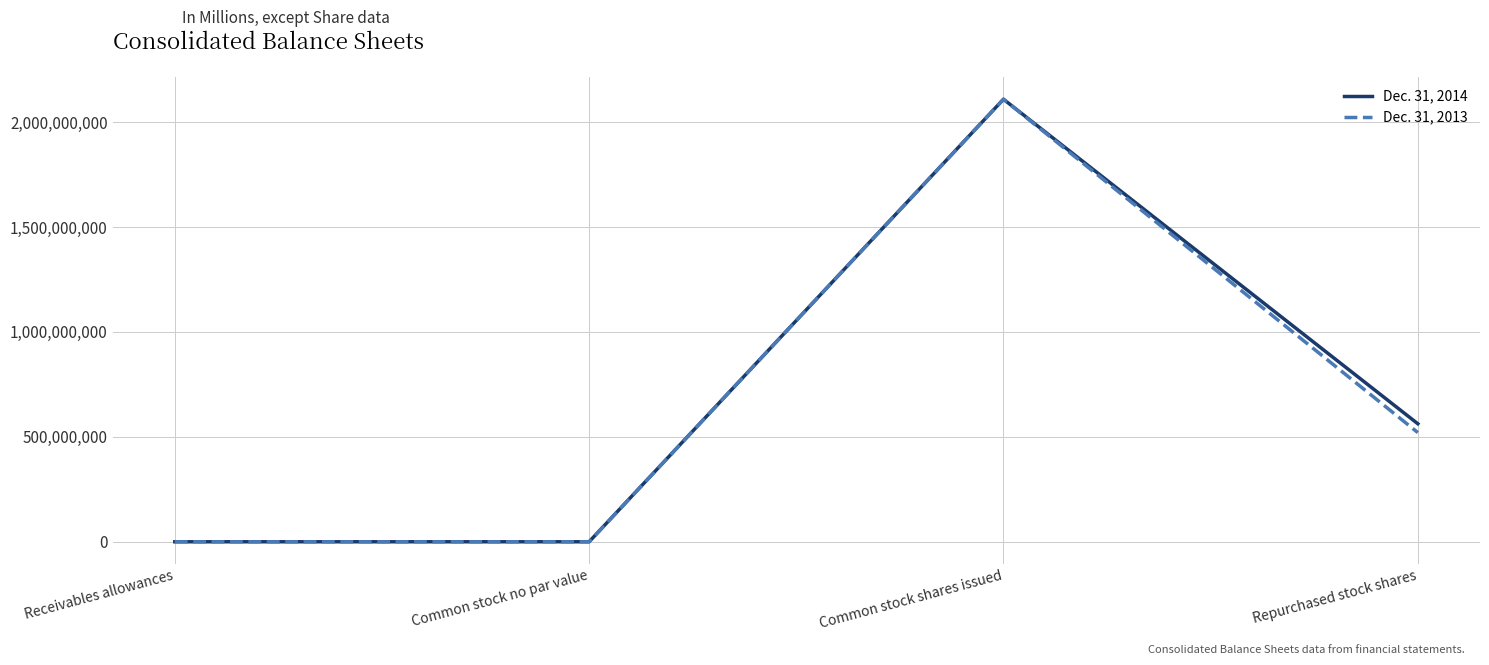

What is the total value across all series at Repurchased stock shares?

1082730554